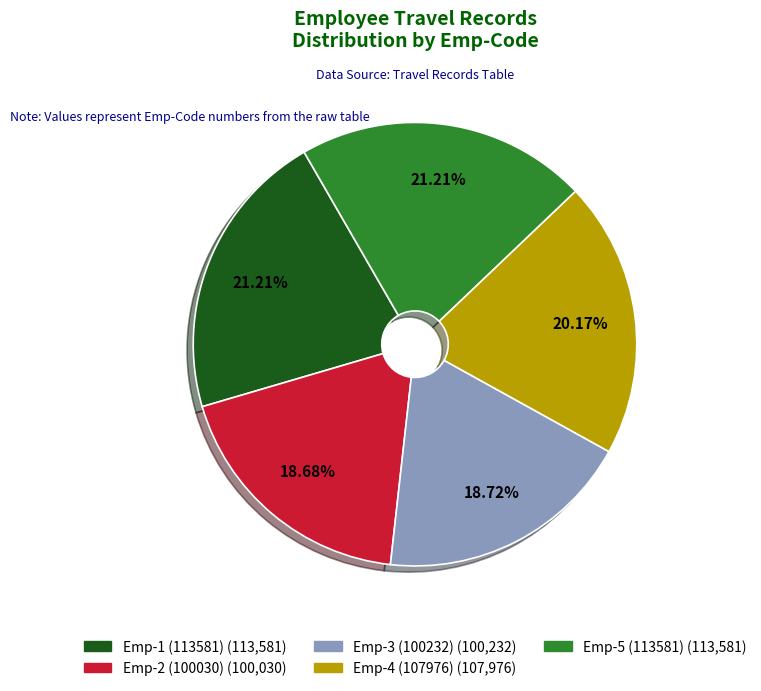

What percentage is the Emp-5 (113581) slice, to the nearest percent?

21%